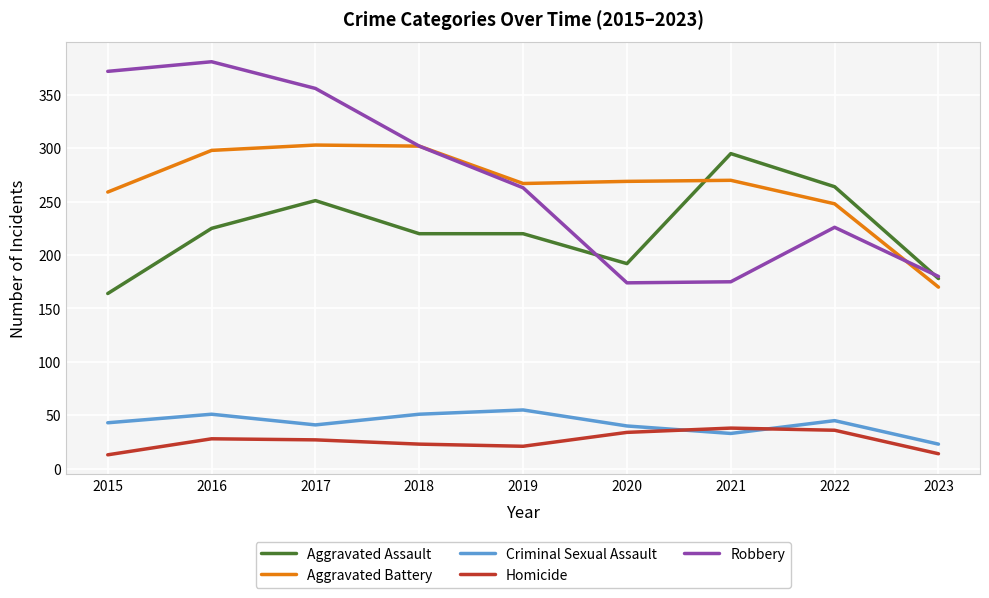

Is the value of Robbery at 2018 greater than the value of Homicide at 2016?

Yes